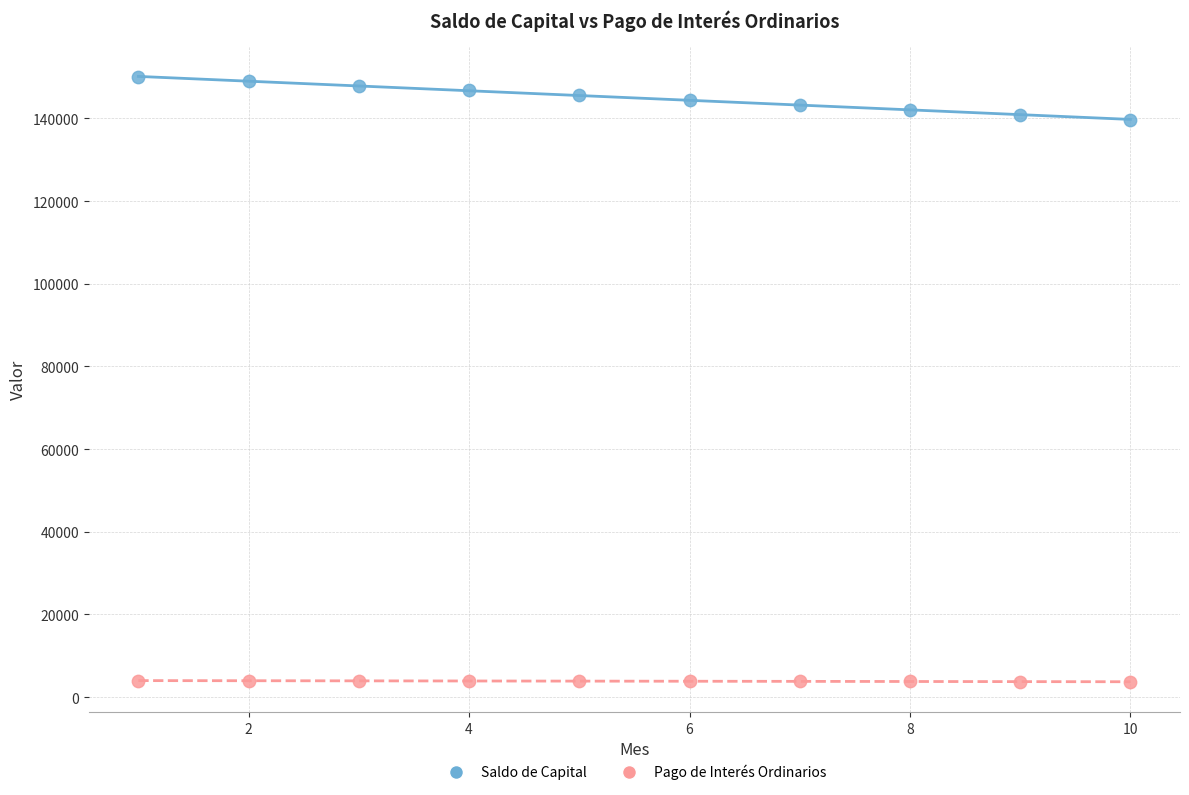

Which series has the widest spread of Y values?

Saldo de Capital